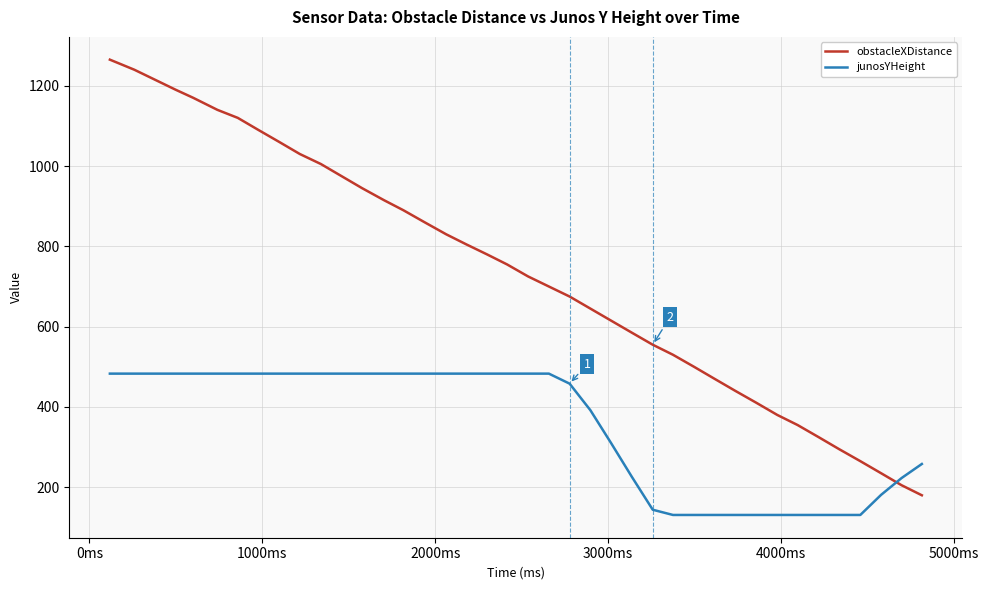

Which series has the largest total across all categories?

obstacleXDistance